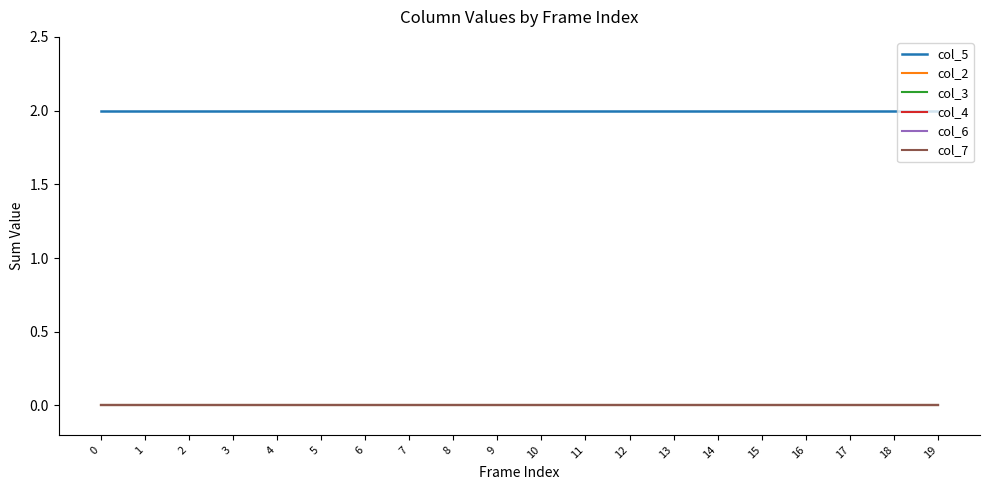

How many lines are shown in the chart?

6